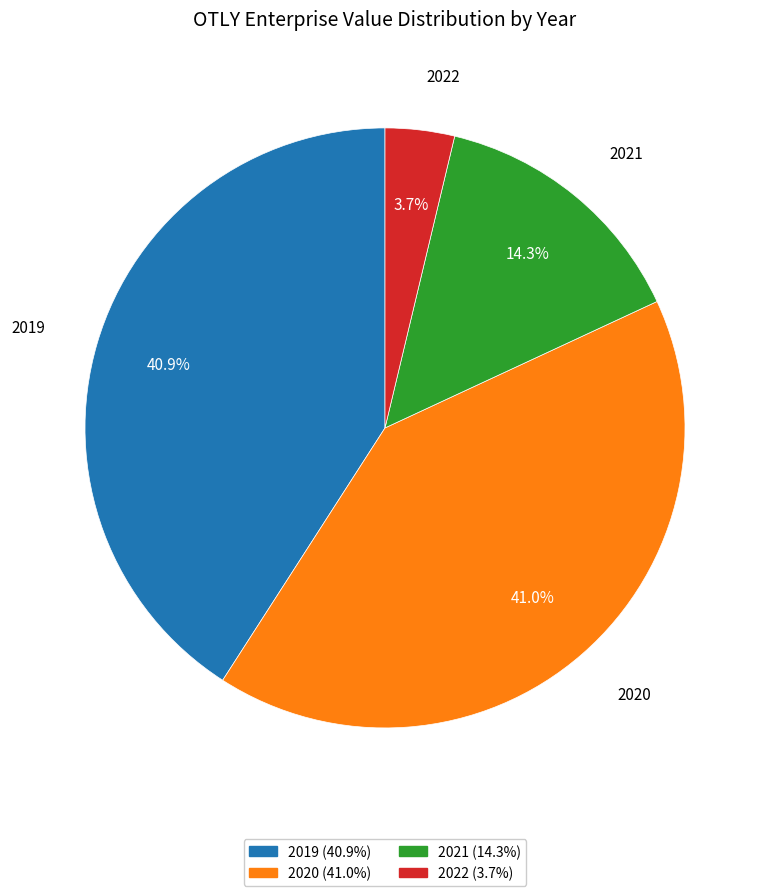

To the nearest percent, what portion does 2020 represent?

41%